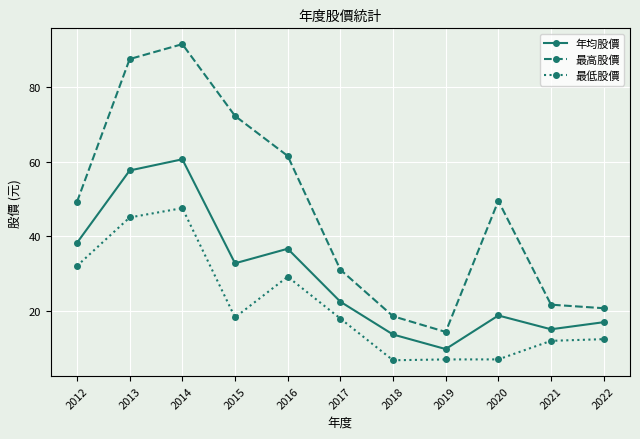

What is the difference between the highest and lowest values at 2018?

11.8